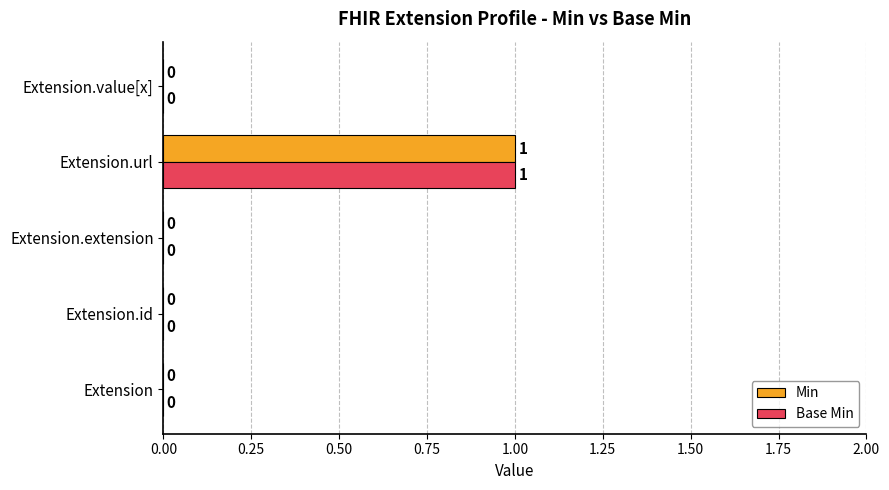

True or false: Min has a value of -1 at Extension.id.

False